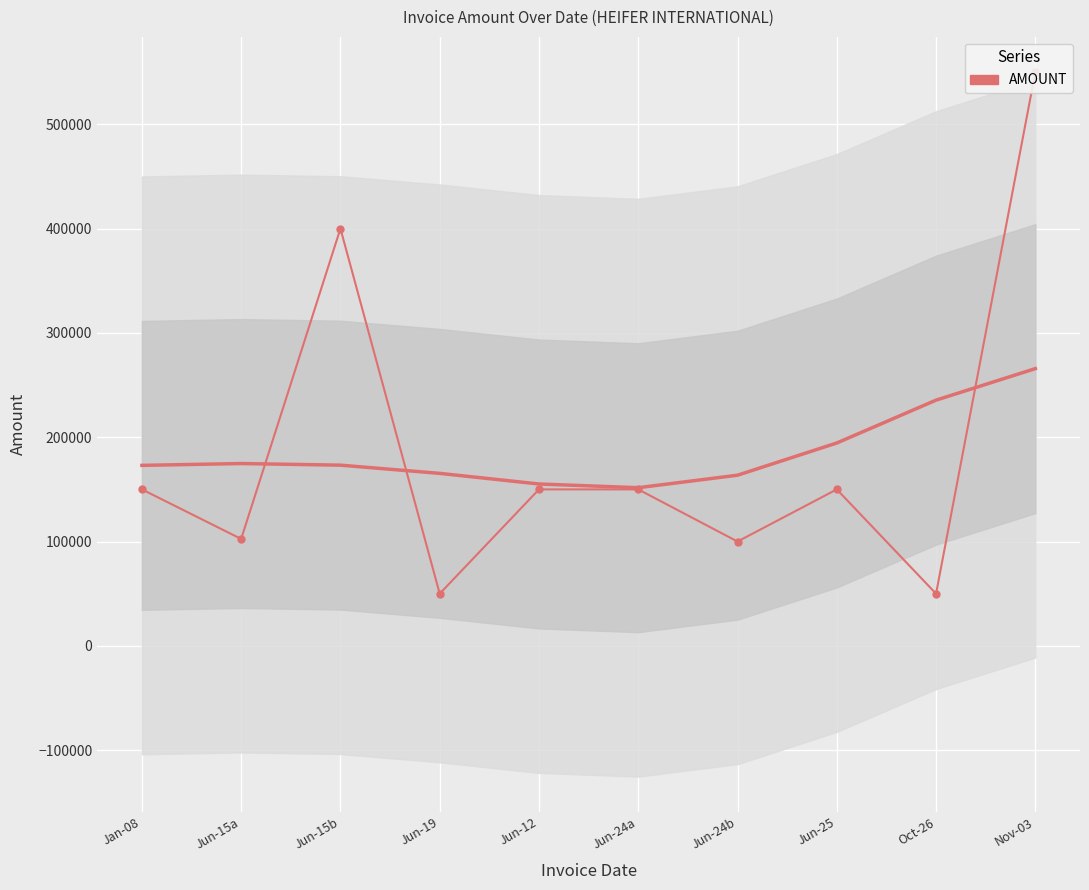

What is the value of the 4th point from the left?

50000